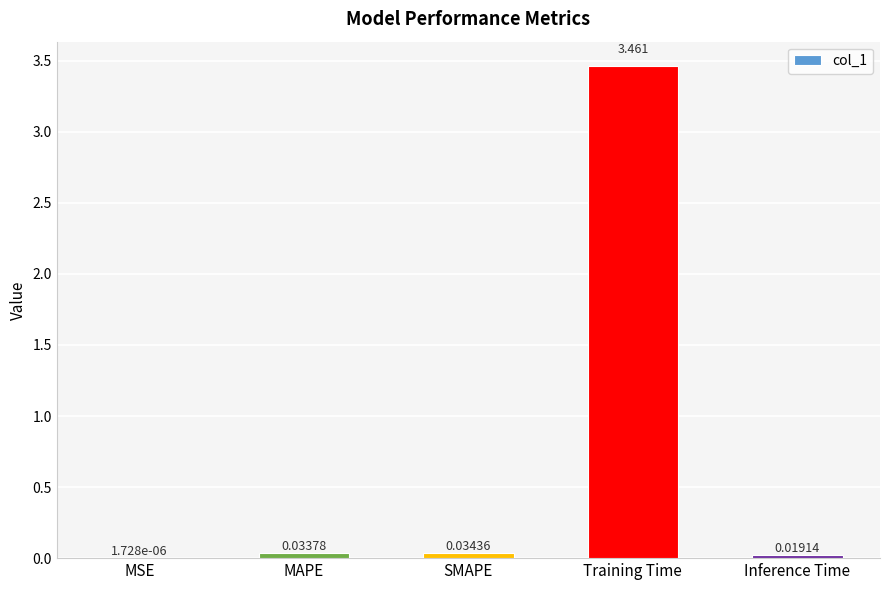

At which label is the value closest to 1?

SMAPE